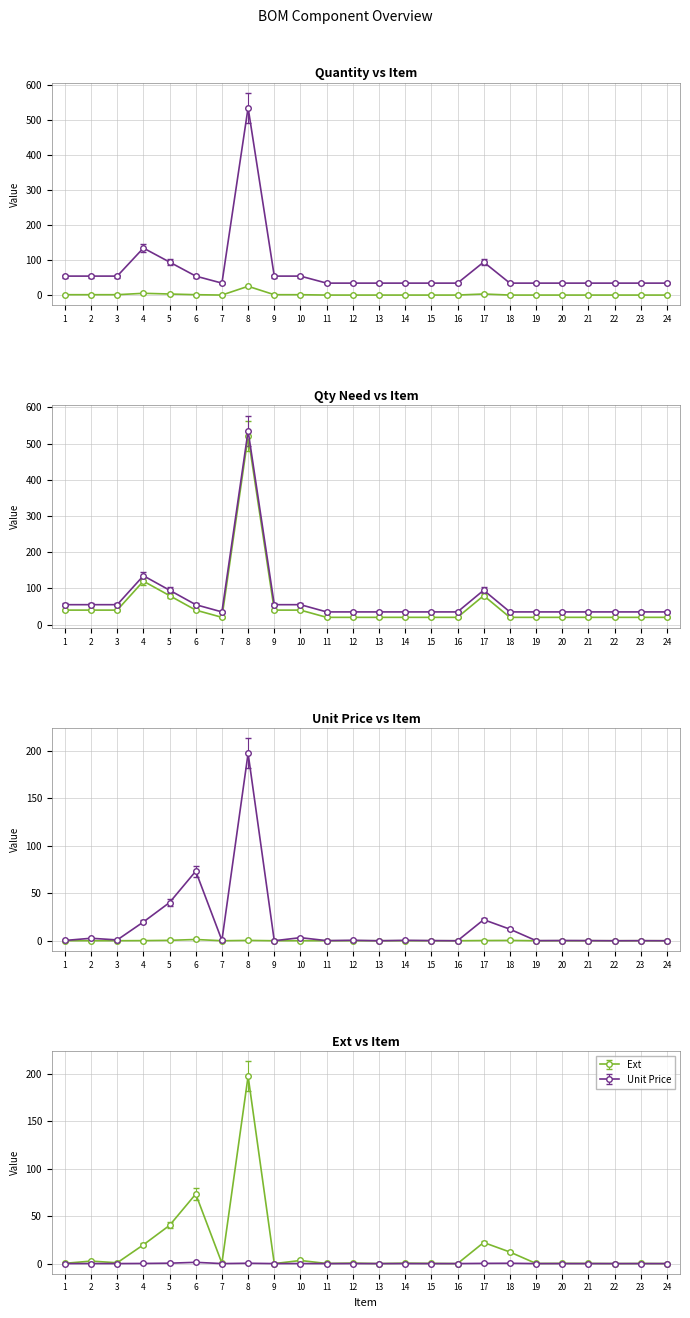

True or false: Qty Buy has a value of 59.4 at 3.

True